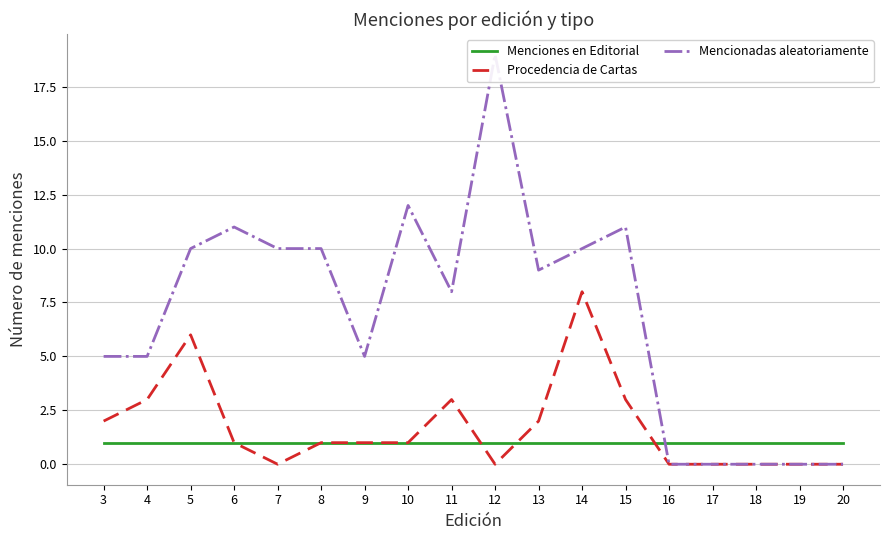

What is the highest value of the Procedencia de Cartas series?

8